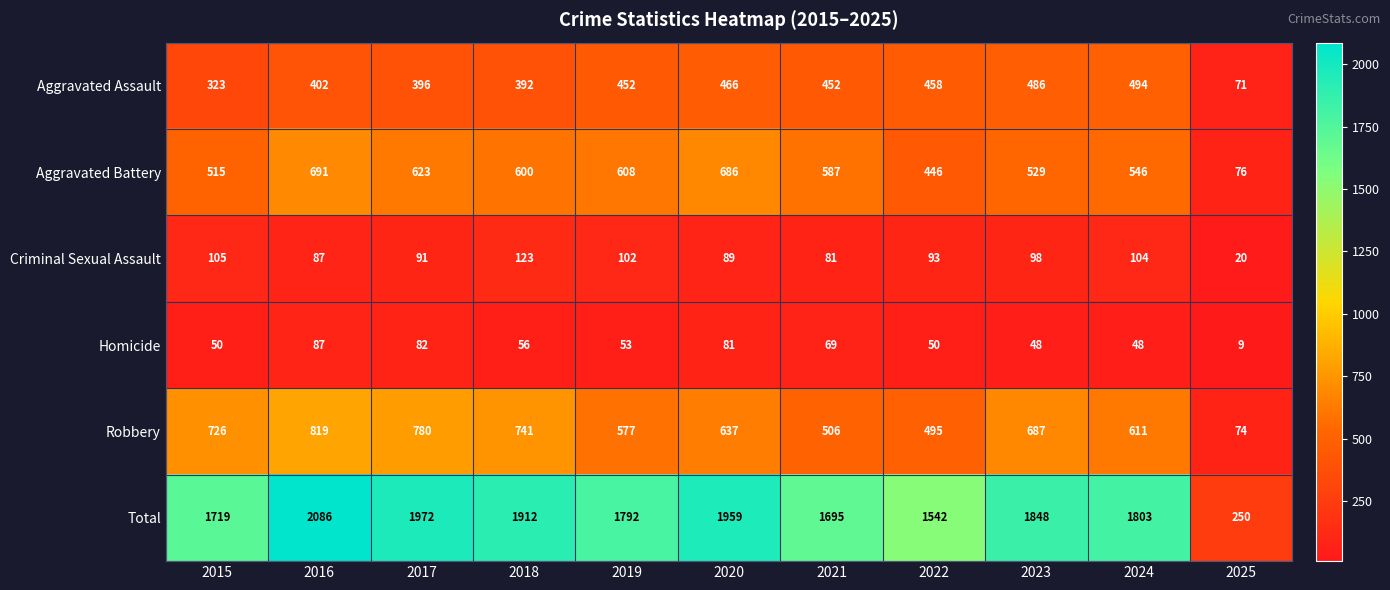

At 2022, list the series in order from largest to smallest.

Total, Robbery, Aggravated Assault, Aggravated Battery, Criminal Sexual Assault, Homicide